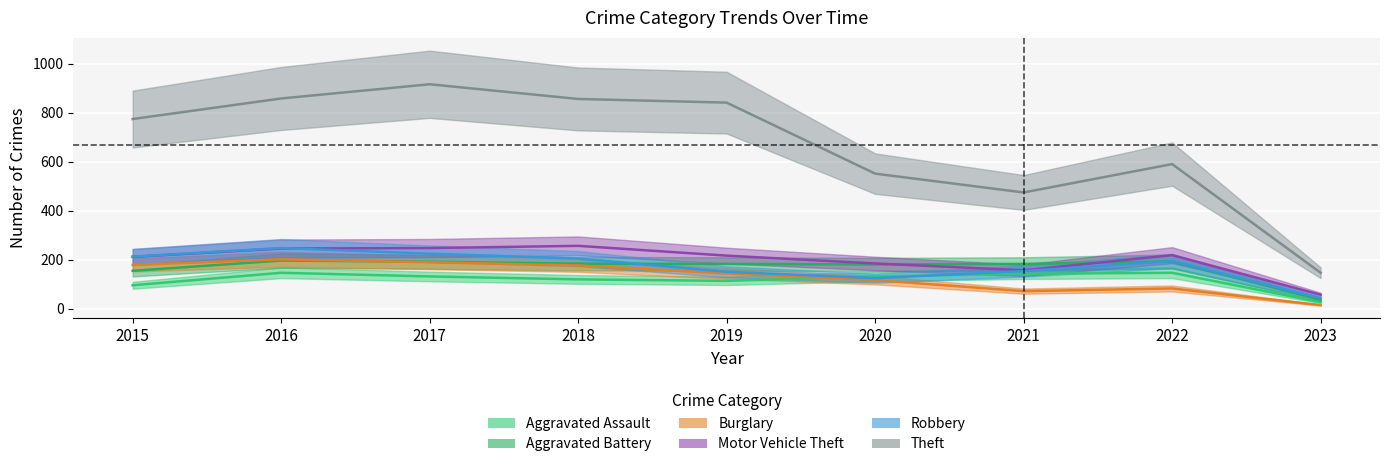

True or false: Motor Vehicle Theft has a value of 418 at 2017.

False